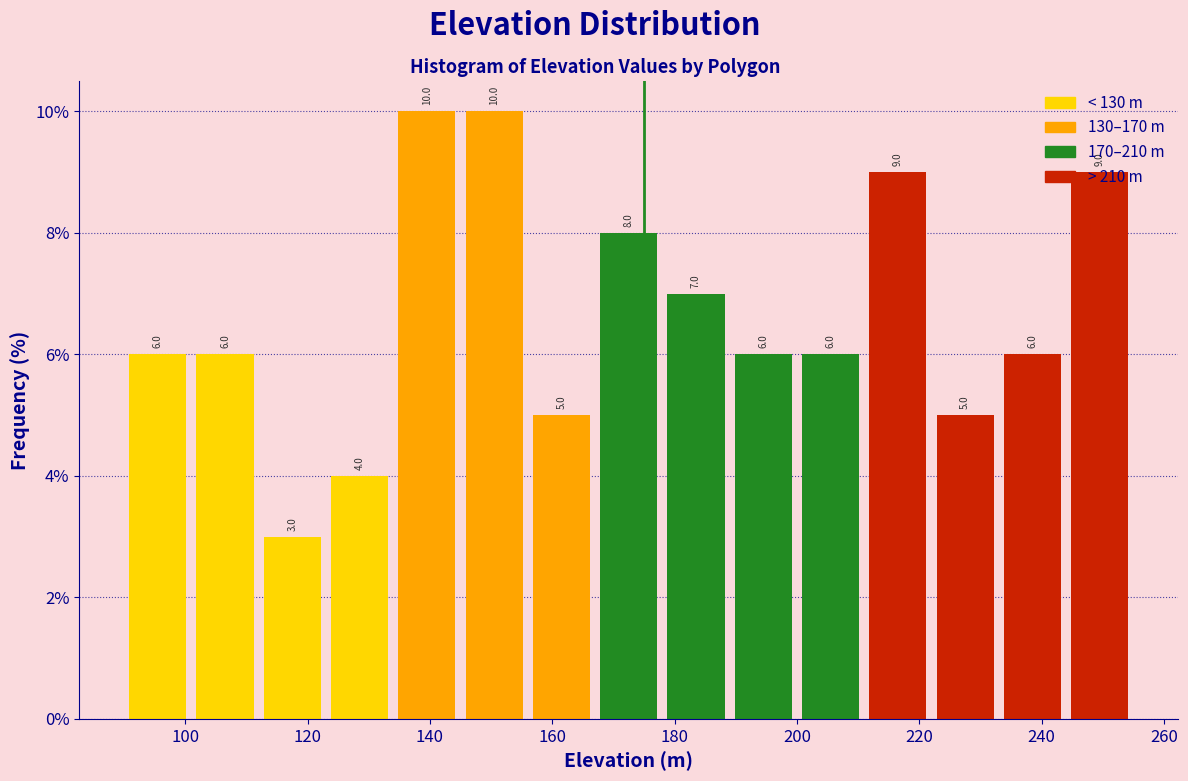

Reading left to right, list every bar in this chart as the range it spans on the x-axis followed by its height. The bar edges are not printed on the chart, so give them approximately, as read against the axis.

90 to 101: 6.0
101 to 112: 6.0
112 to 123: 3.0
123 to 134: 4.0
134 to 145: 10.0
145 to 156: 10.0
156 to 167: 5.0
167 to 178: 8.0
178 to 189: 7.0
189 to 200: 6.0
200 to 211: 6.0
211 to 222: 9.0
222 to 233: 5.0
233 to 244: 6.0
244 to 255: 9.0